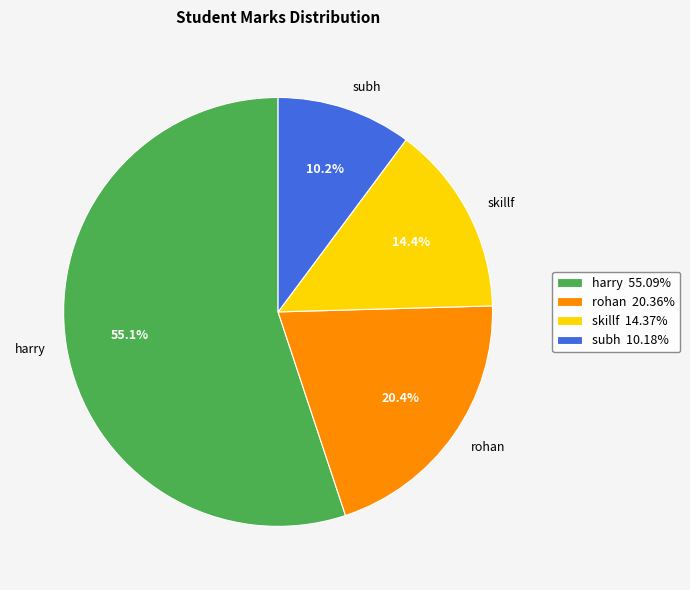

Which category has the biggest portion of the pie?

harry